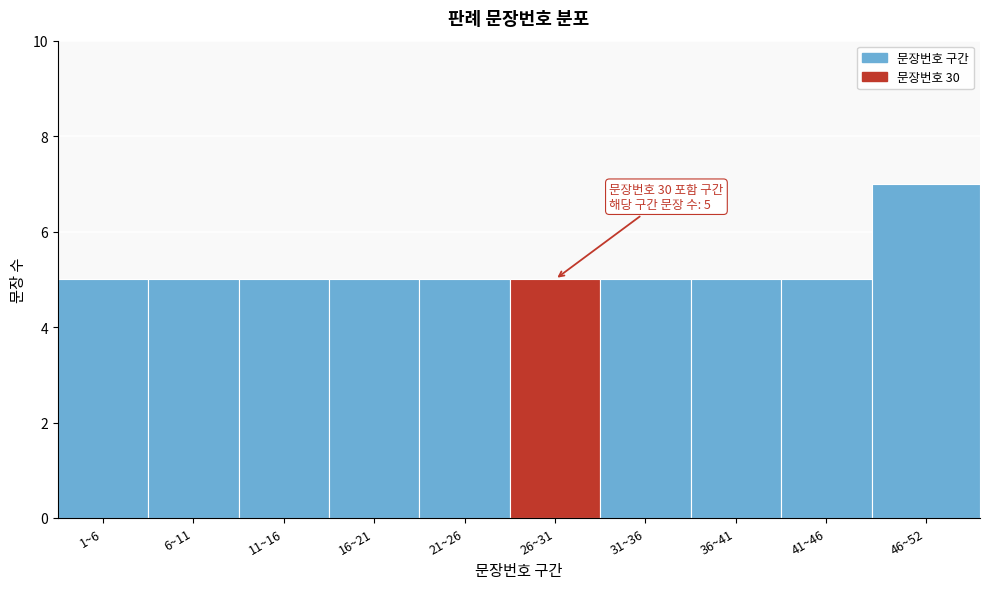

Reading left to right, list all the values displayed in this chart.

1~6=5	6~11=5	11~16=5	16~21=5	21~26=5	26~31=5	31~36=5	36~41=5	41~46=5	46~52=7